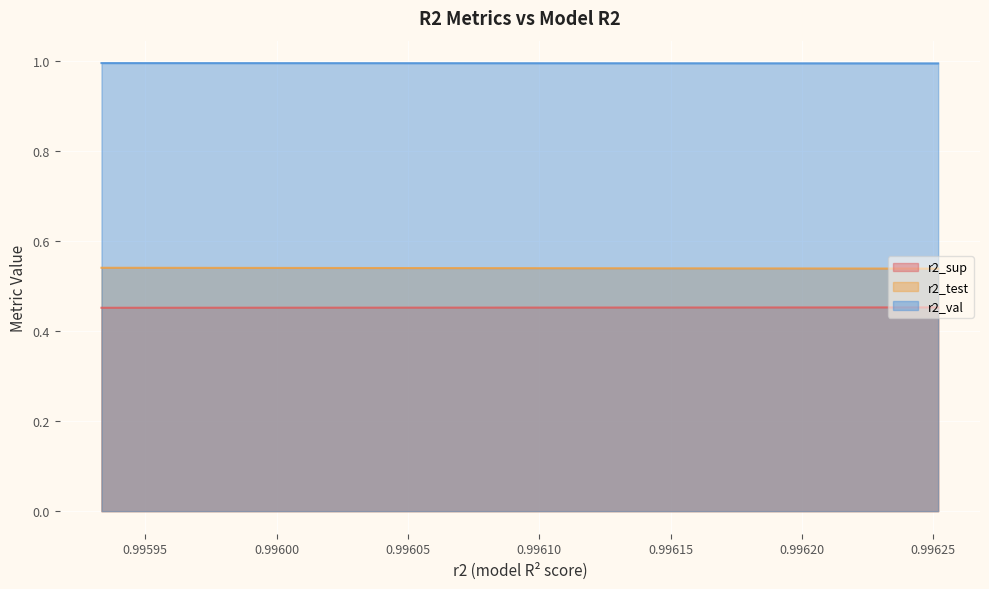

Which category has the lowest value in the r2_val series?

model_10_40_9